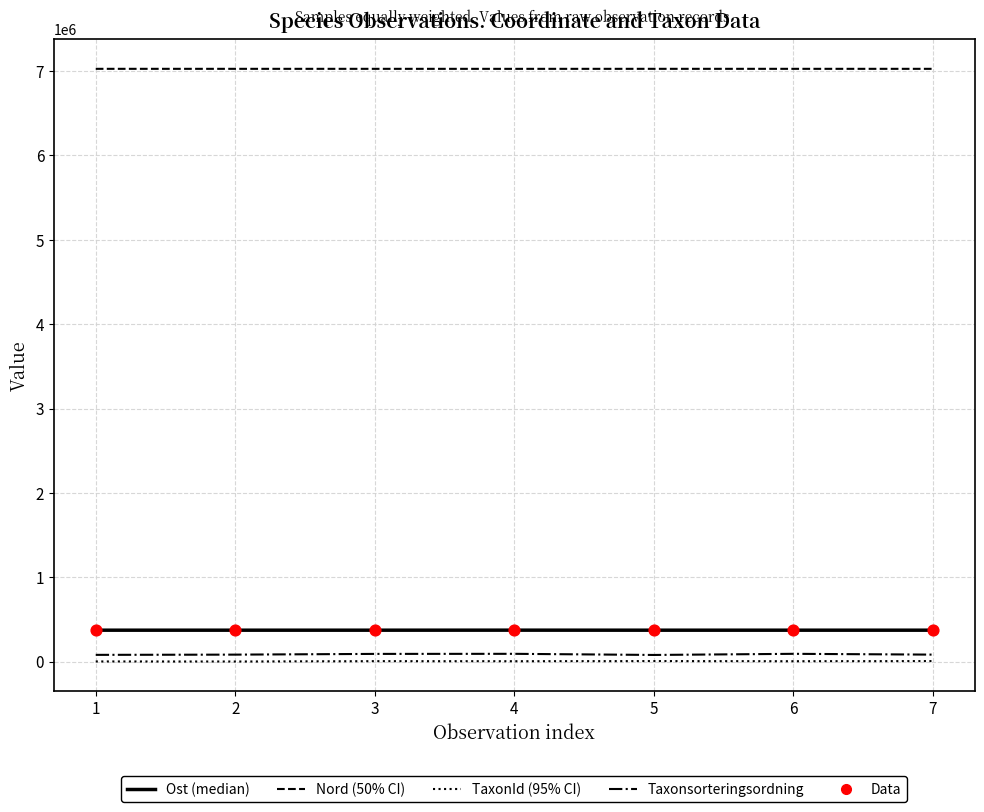

What is the total value across all series at 2?

7483135